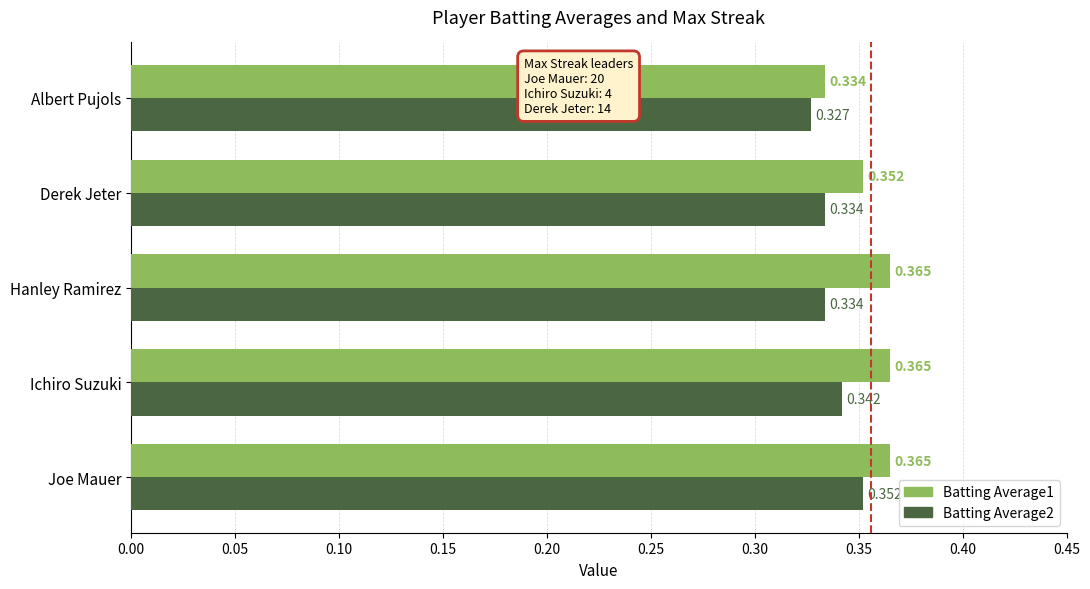

Where is Batting Average1 nearest to the value 0?

Albert Pujols